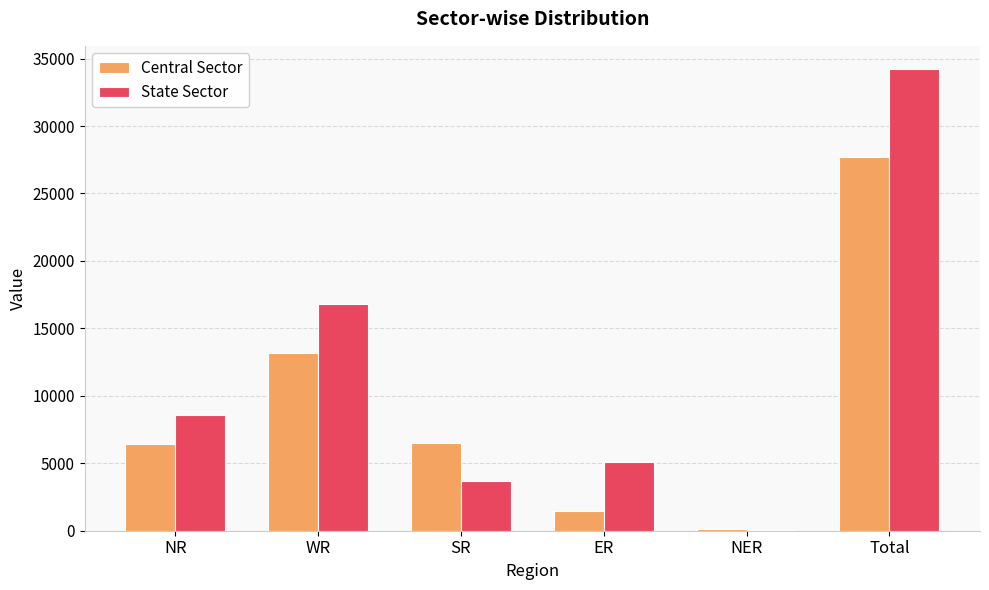

How many data points does each series have?

6